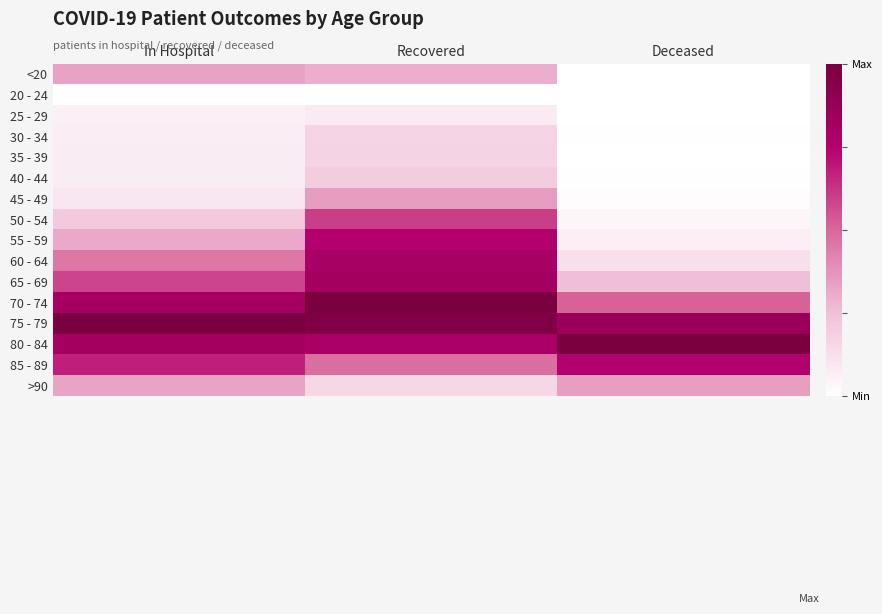

Rank the series by their maximum value, from lowest to highest.

20 - 24, 25 - 29, 30 - 34, 35 - 39, 40 - 44, <20, >90, 45 - 49, 50 - 54, 55 - 59, 85 - 89, 60 - 64, 65 - 69, 75 - 79, 80 - 84, 70 - 74